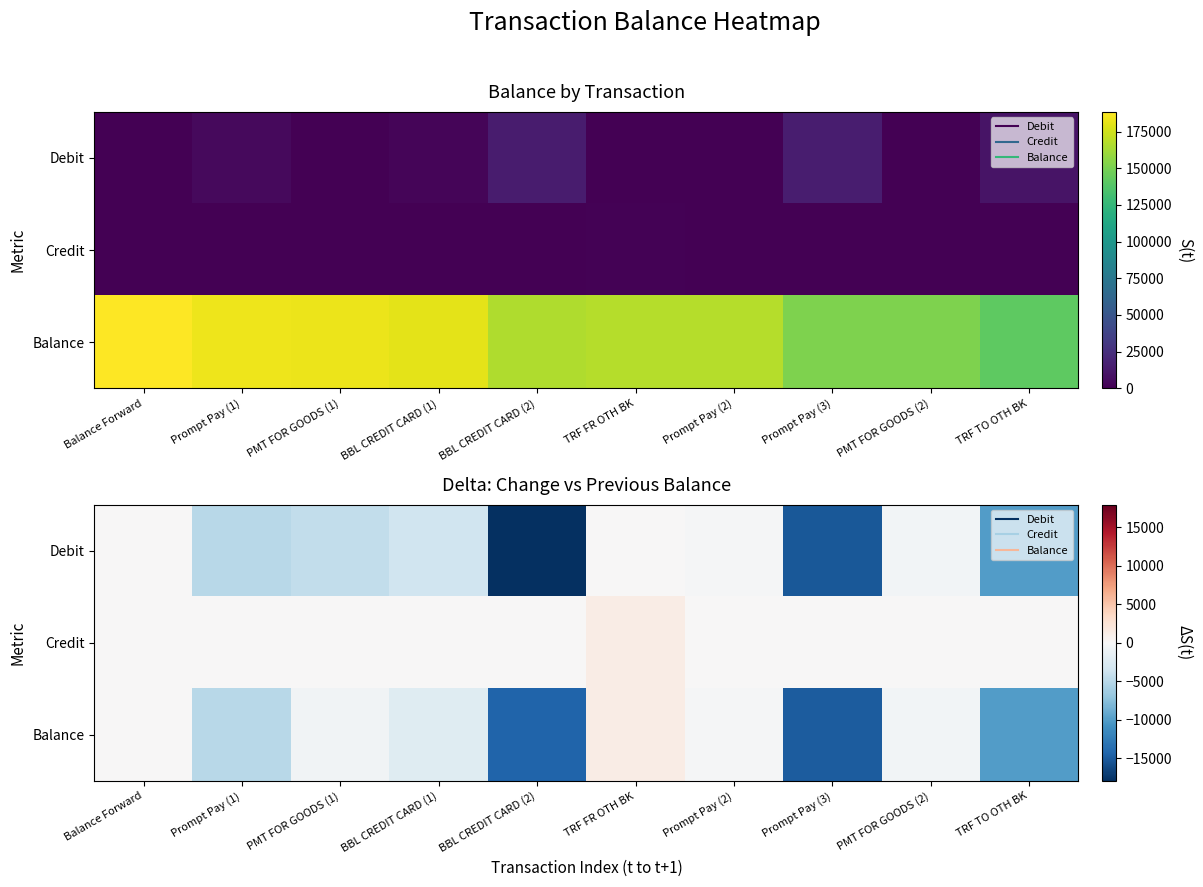

How many data points in Balance are less than -639?

6